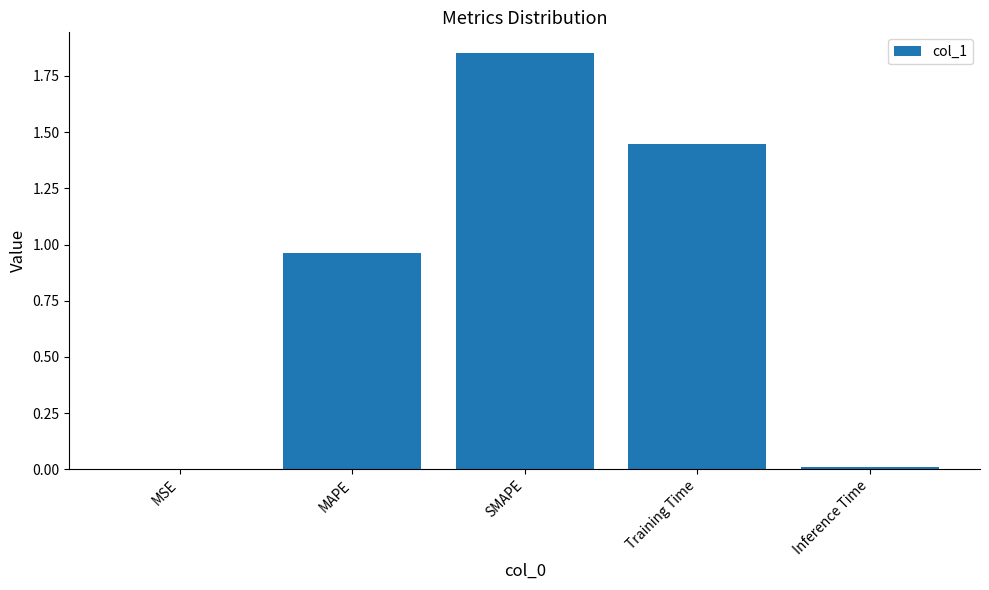

Is it true that the value at MSE is 0.0?

True